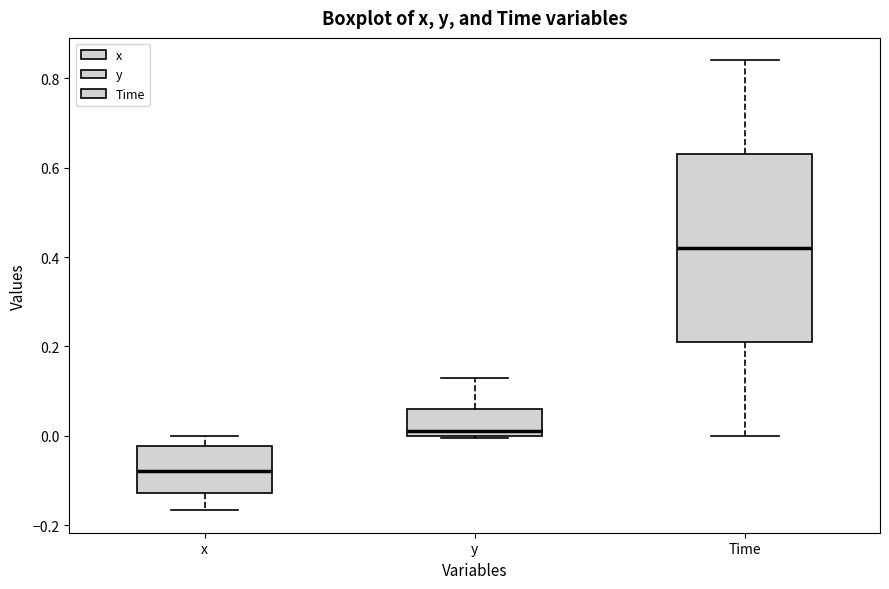

Comparing the boxes themselves (not the whiskers), which one is the tallest?

Time